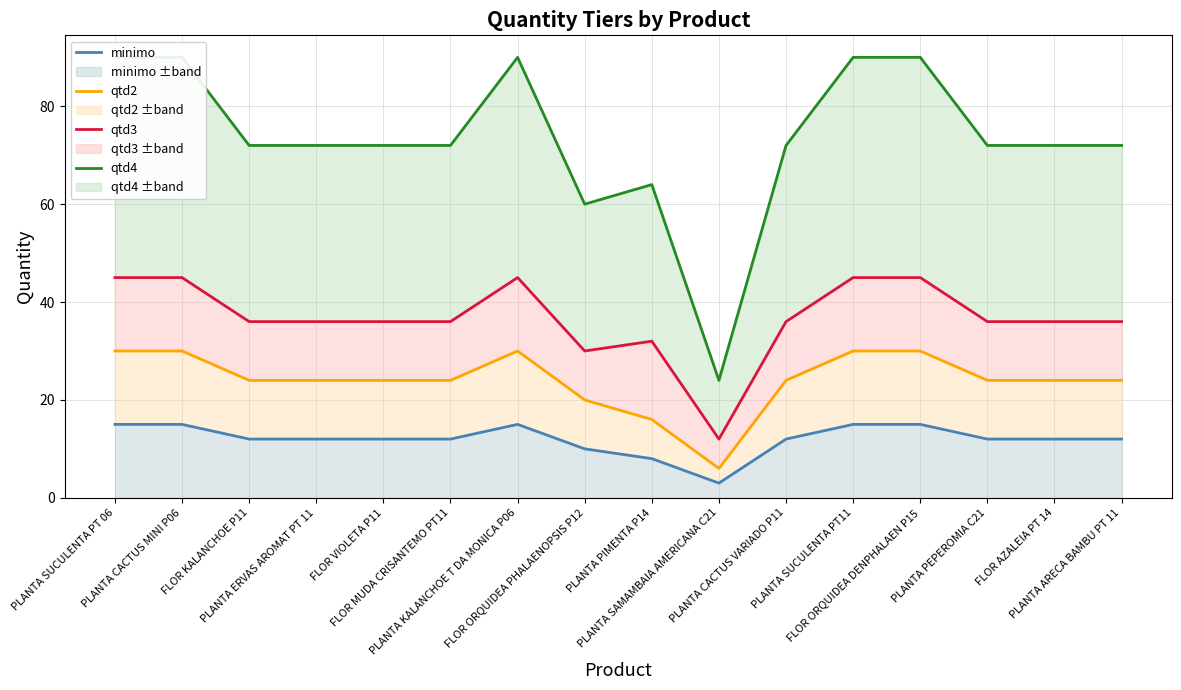

How many series are shown in this chart?

4